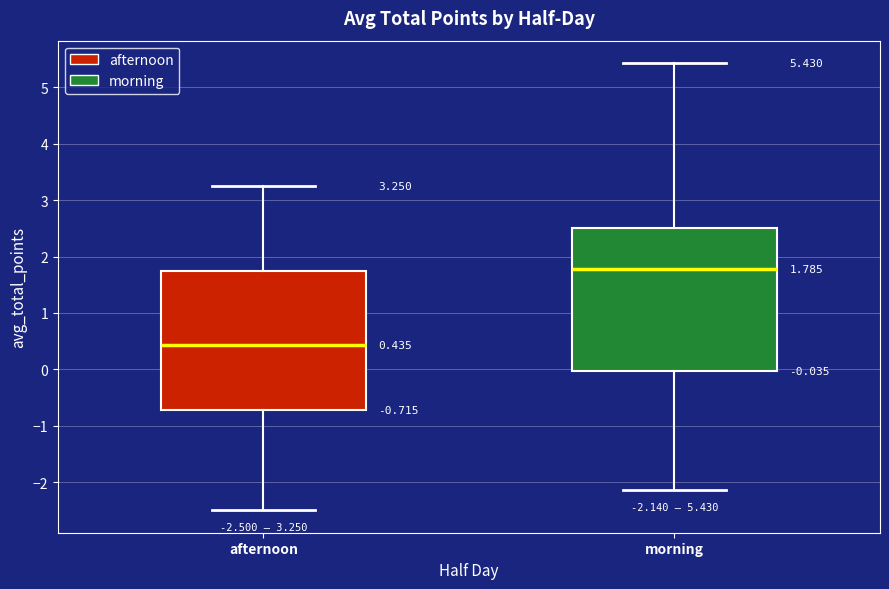

Which box's median line is the highest?

morning